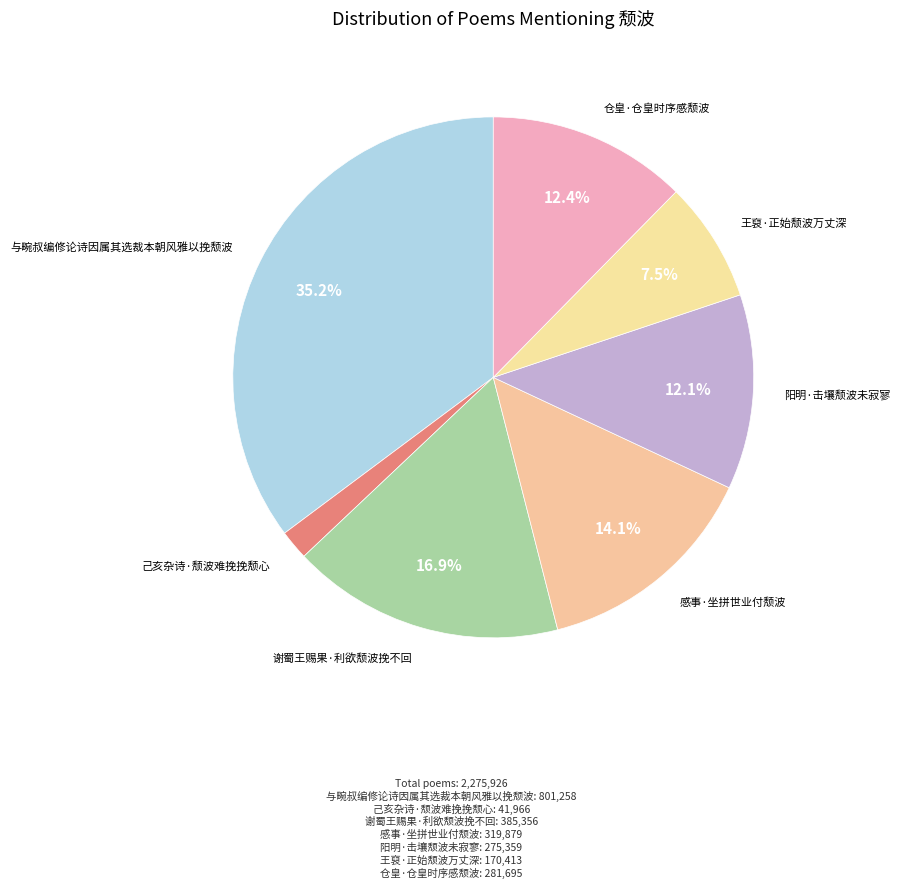

Which has a higher value, 己亥杂诗·颓波难挽挽颓心 or 与畹叔编修论诗因属其选裁本朝风雅以挽颓波?

与畹叔编修论诗因属其选裁本朝风雅以挽颓波